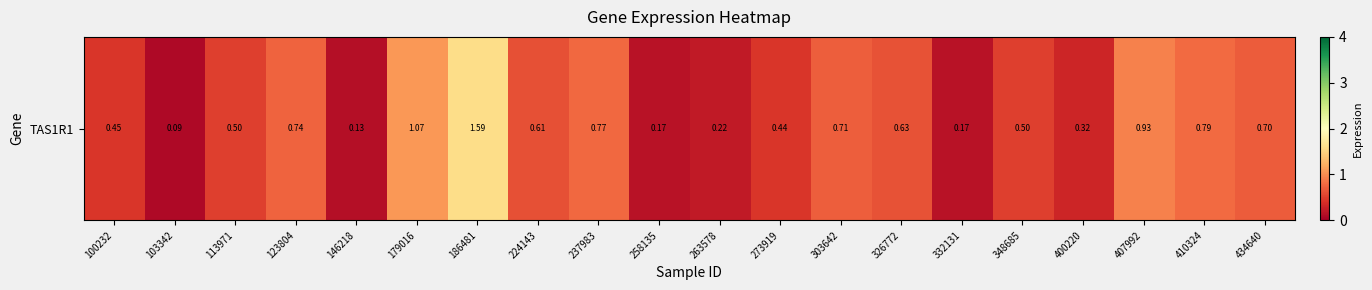

What is the greatest value displayed?

1.6